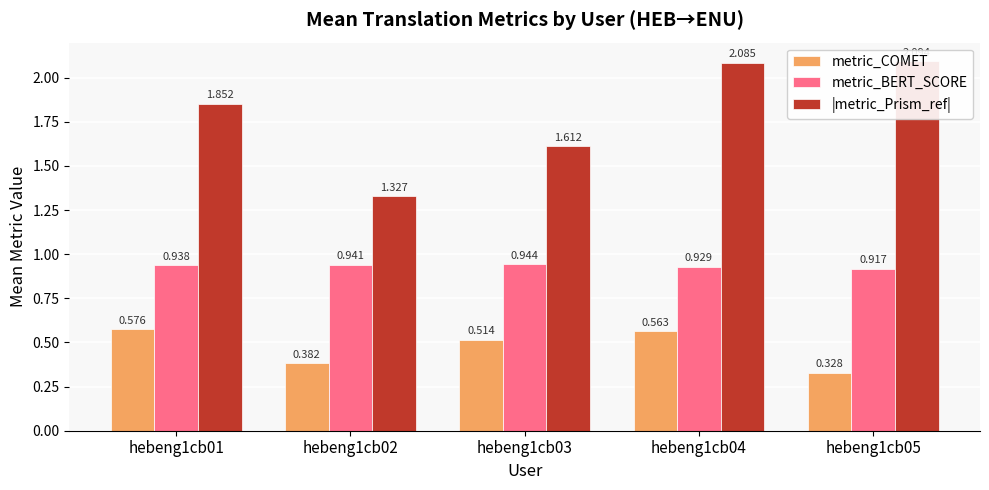

What is the sum of all metric_BERT_SCORE values?

4.7